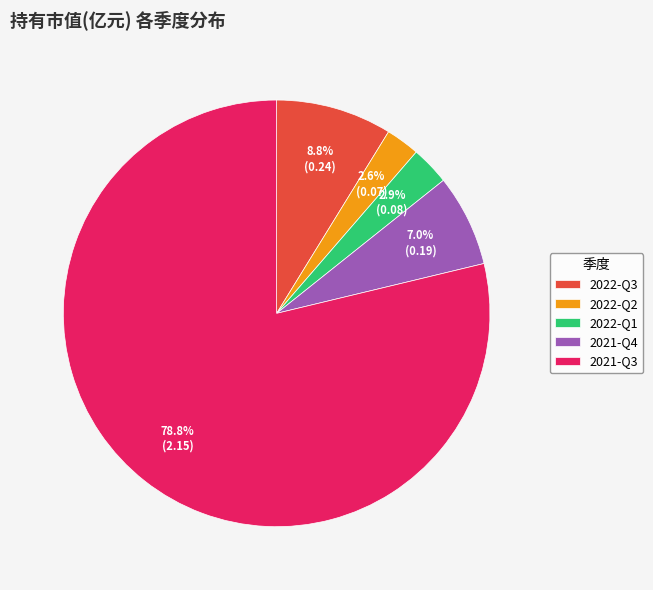

Is there a majority slice in this chart?

Yes